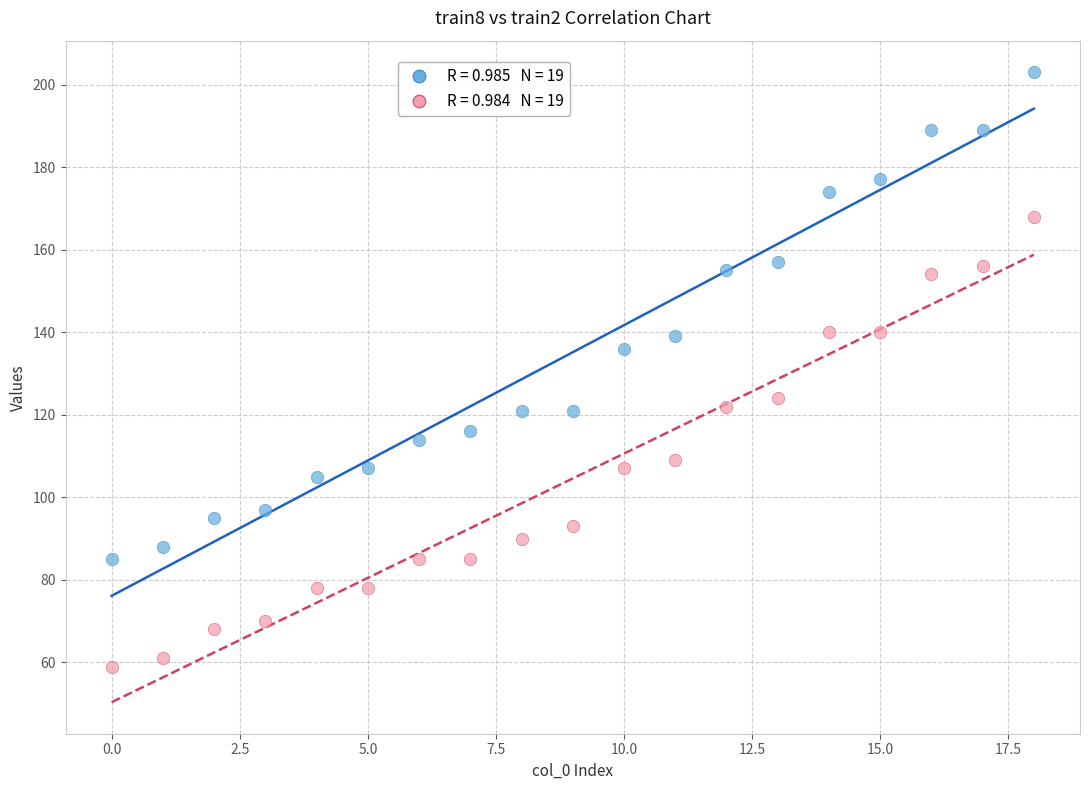

Across all data points, what is the range of Y values (max minus min)?

144